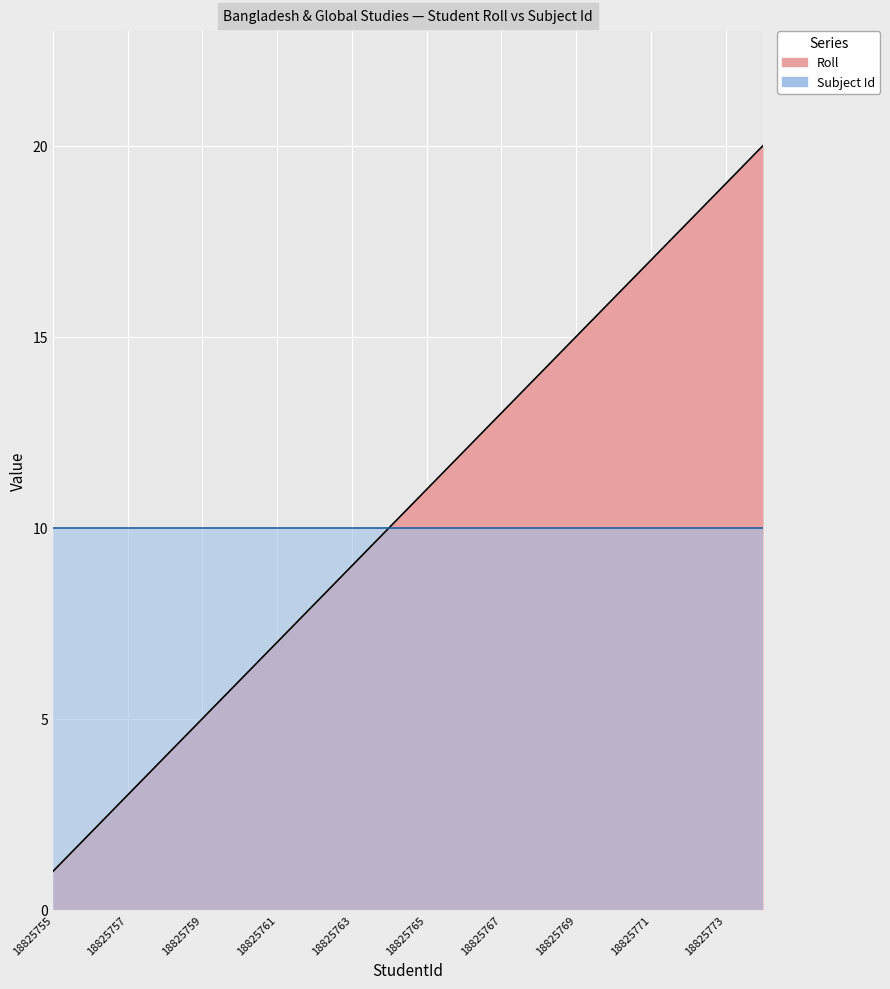

Reading left to right, extract all data points from this chart.

18825755=1	18825756=2	18825757=3	18825758=4	18825759=5	18825760=6	18825761=7	18825762=8	18825763=9	18825764=10	18825765=11	18825766=12	18825767=13	18825768=14	18825769=15	18825770=16	18825771=17	18825772=18	18825773=19	18825774=20